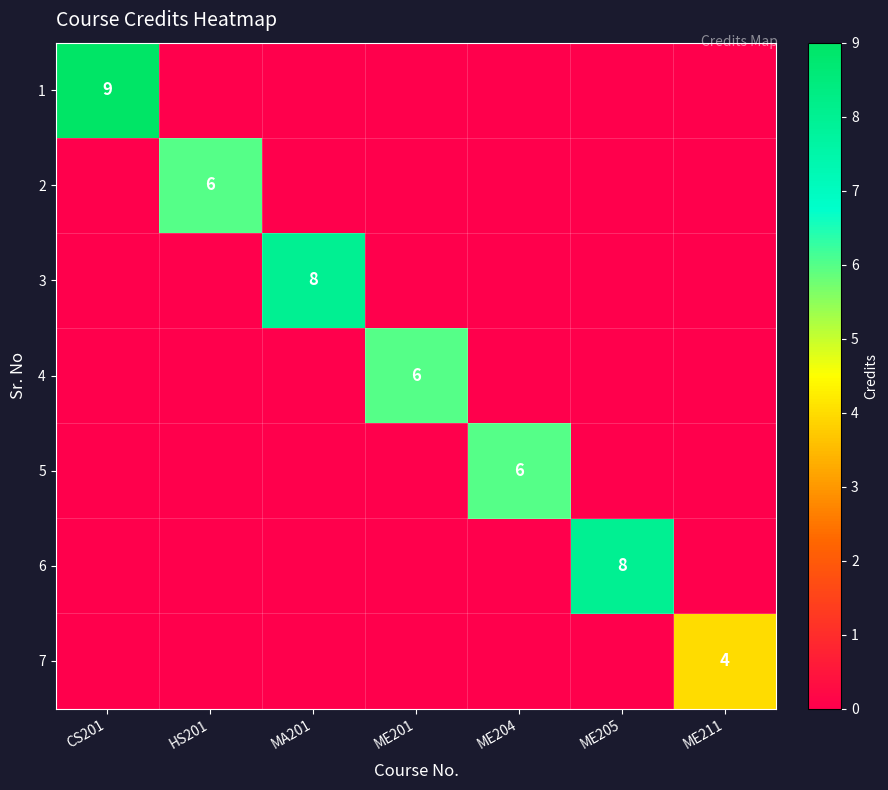

True or false: 2 has a value of 6 at HS201.

True